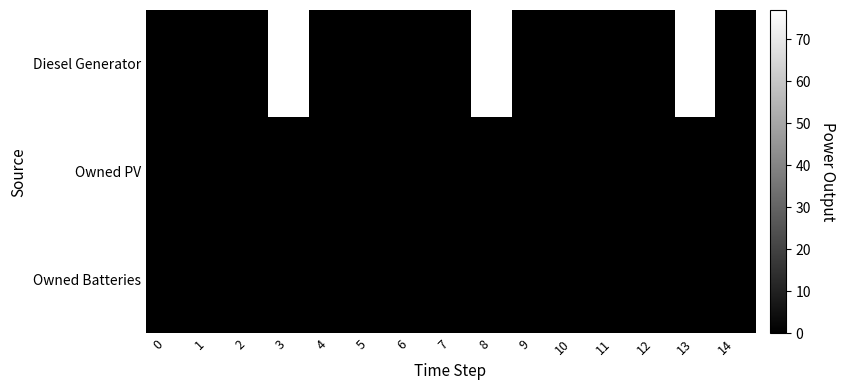

At how many categories does at least one series exceed 57?

3